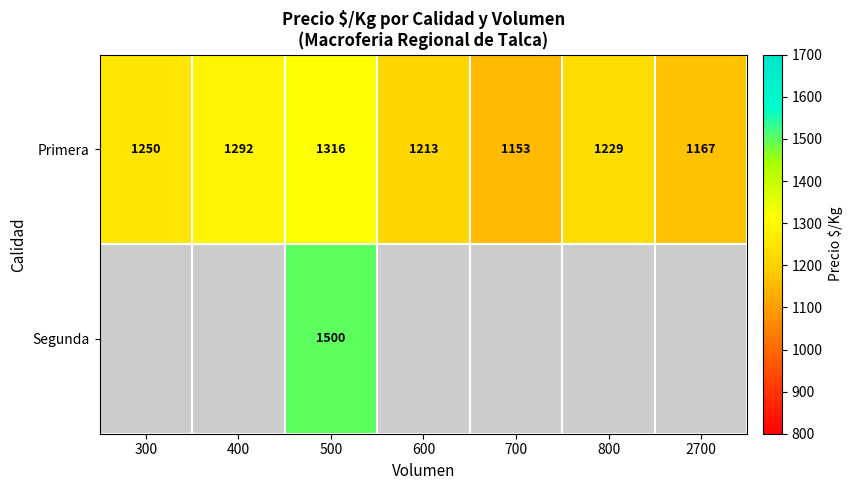

How many values in the Primera series are below 1229?

3